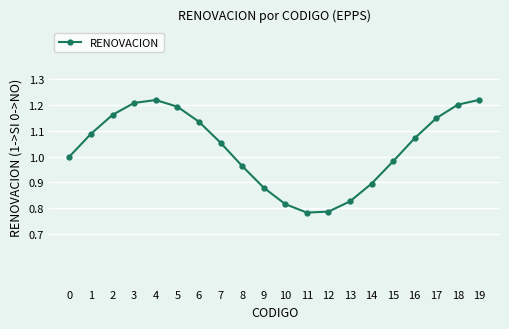

True or false: the data shows 1.6 at 16.

False